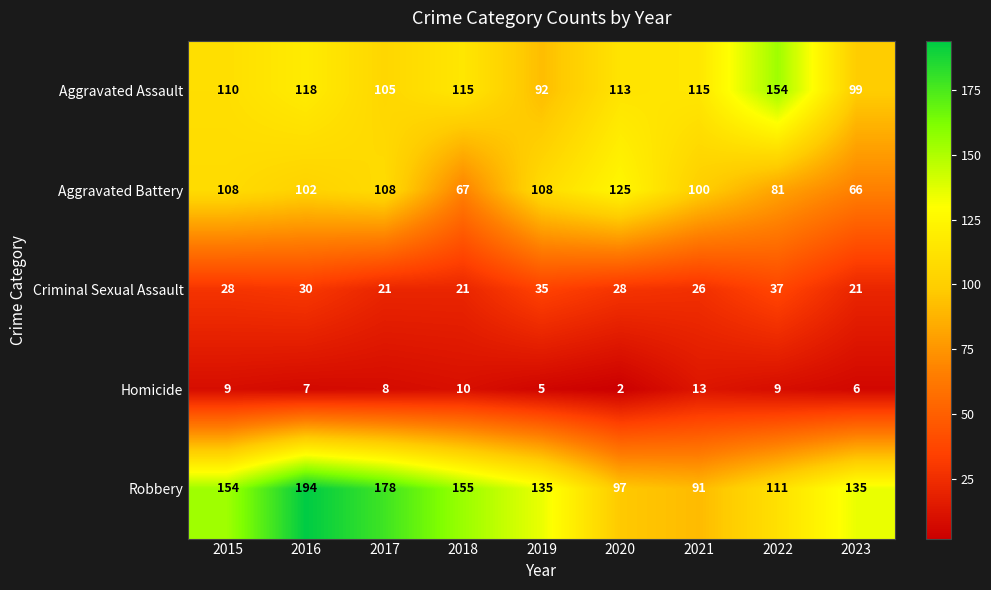

Rank the series by their maximum value, from lowest to highest.

Homicide, Criminal Sexual Assault, Aggravated Battery, Aggravated Assault, Robbery